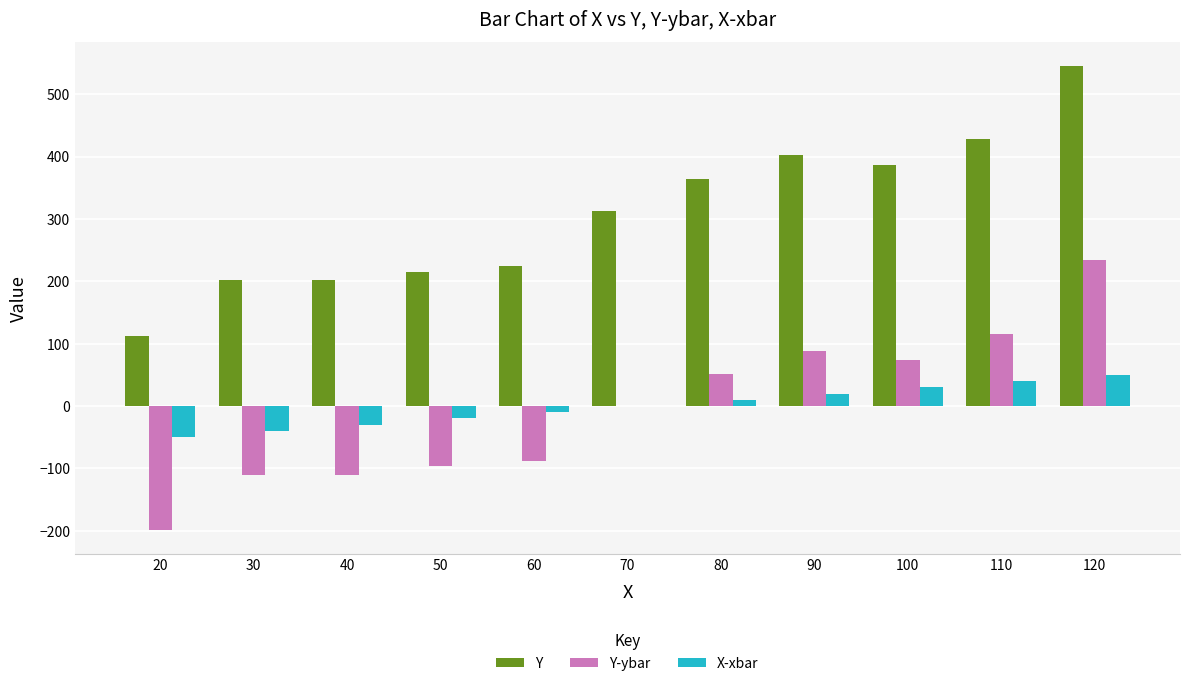

What is the maximum value shown in the chart?

546.0